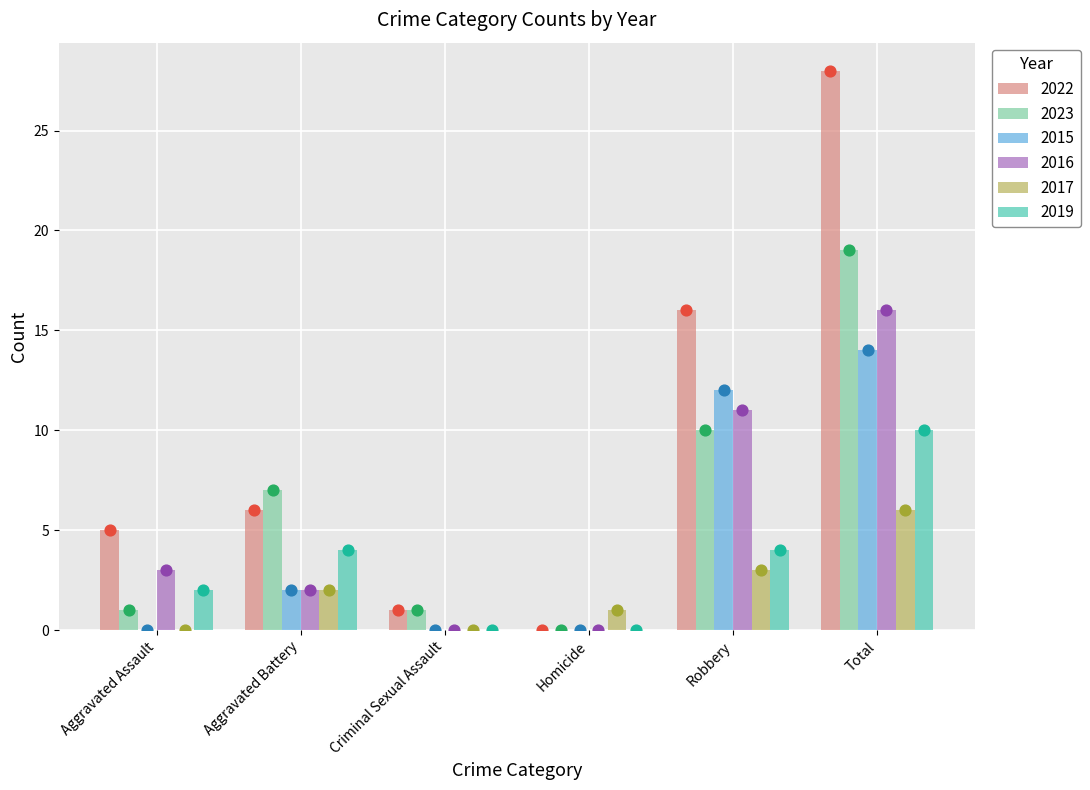

Which series has the largest Y range (max minus min)?

2022